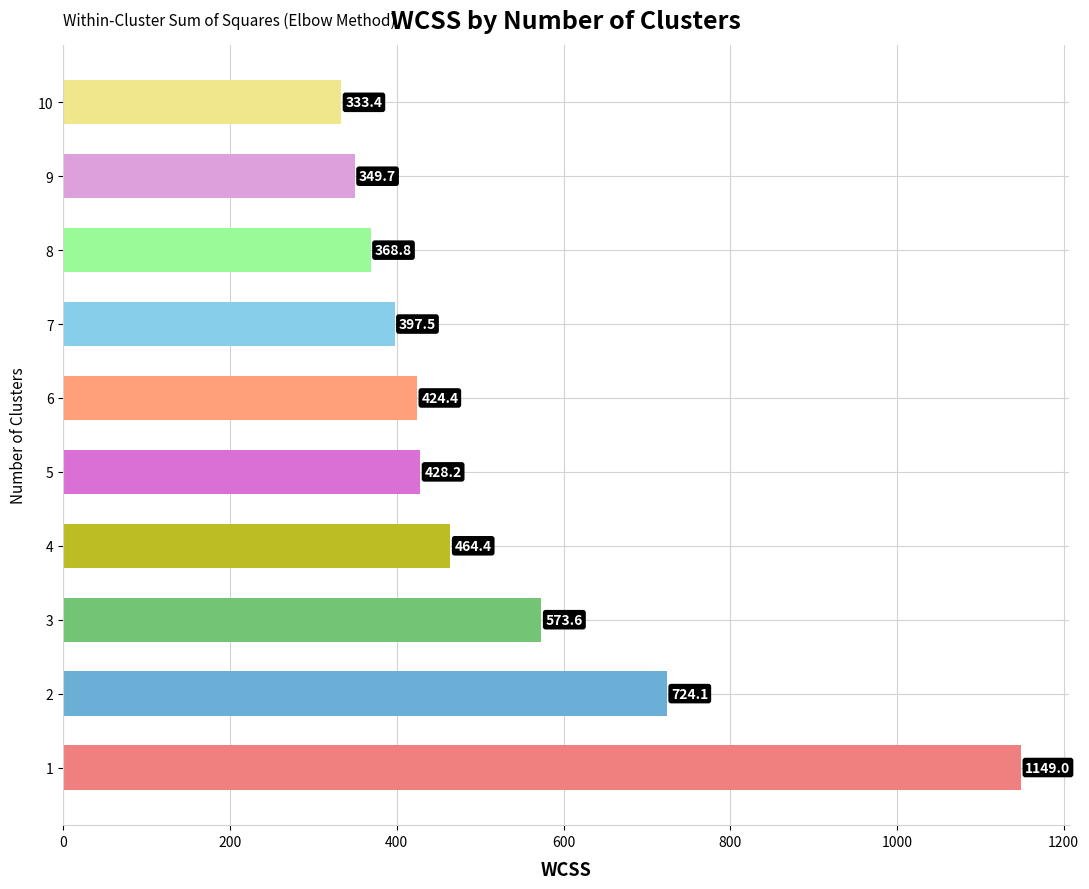

What is the smallest value displayed?

333.4